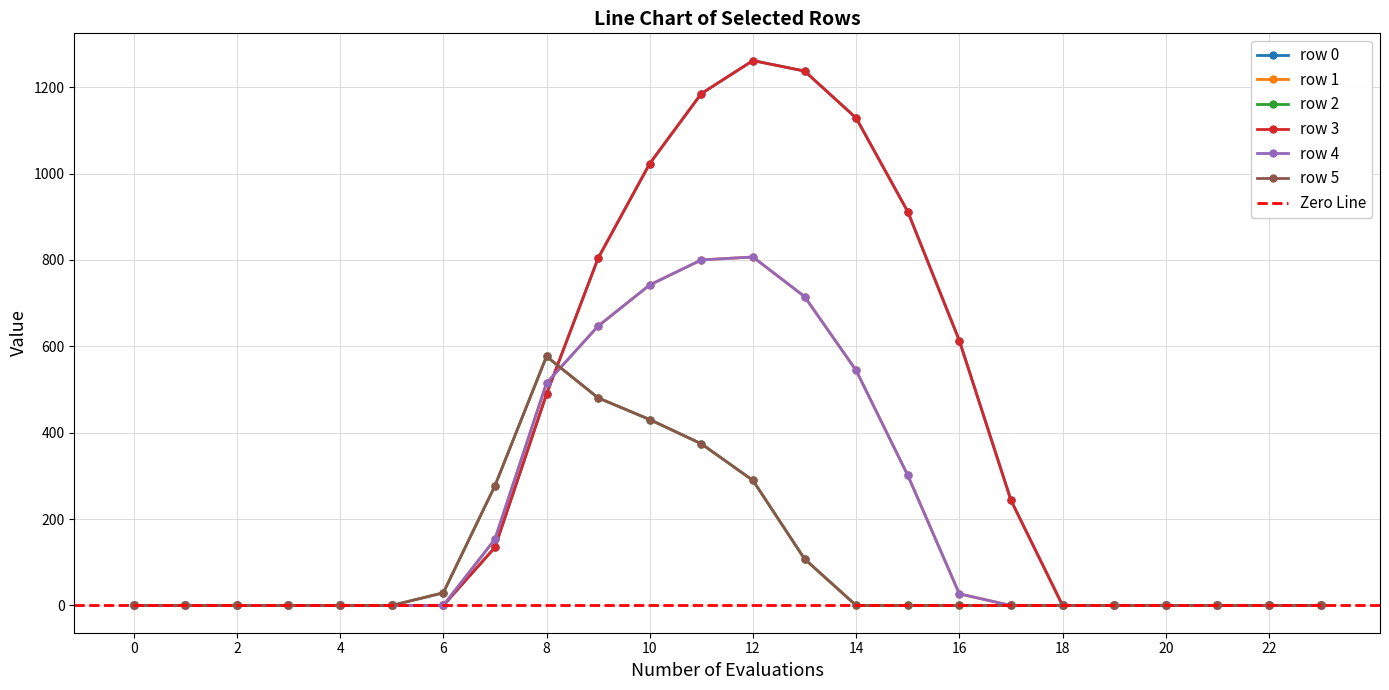

List the labels in order of row_4 value, smallest first.

0, 1, 2, 3, 4, 5, 6, 17, 18, 19, 20, 21, 22, 23, 16, 7, 15, 8, 14, 9, 13, 10, 11, 12